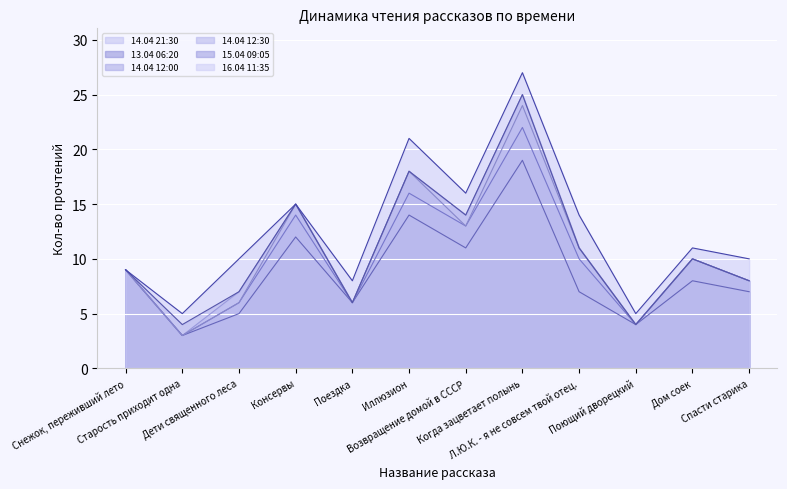

The 13.04 06:20 series shows 6 at Поездка. True or false?

True